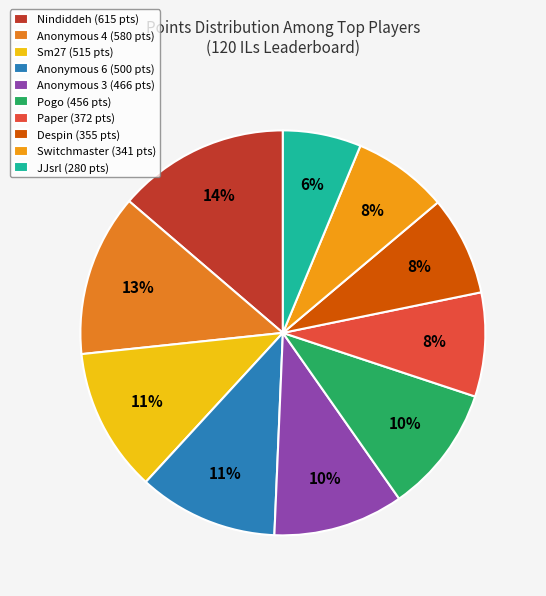

The Nindiddeh slice represents 14% of the pie. True or false?

True